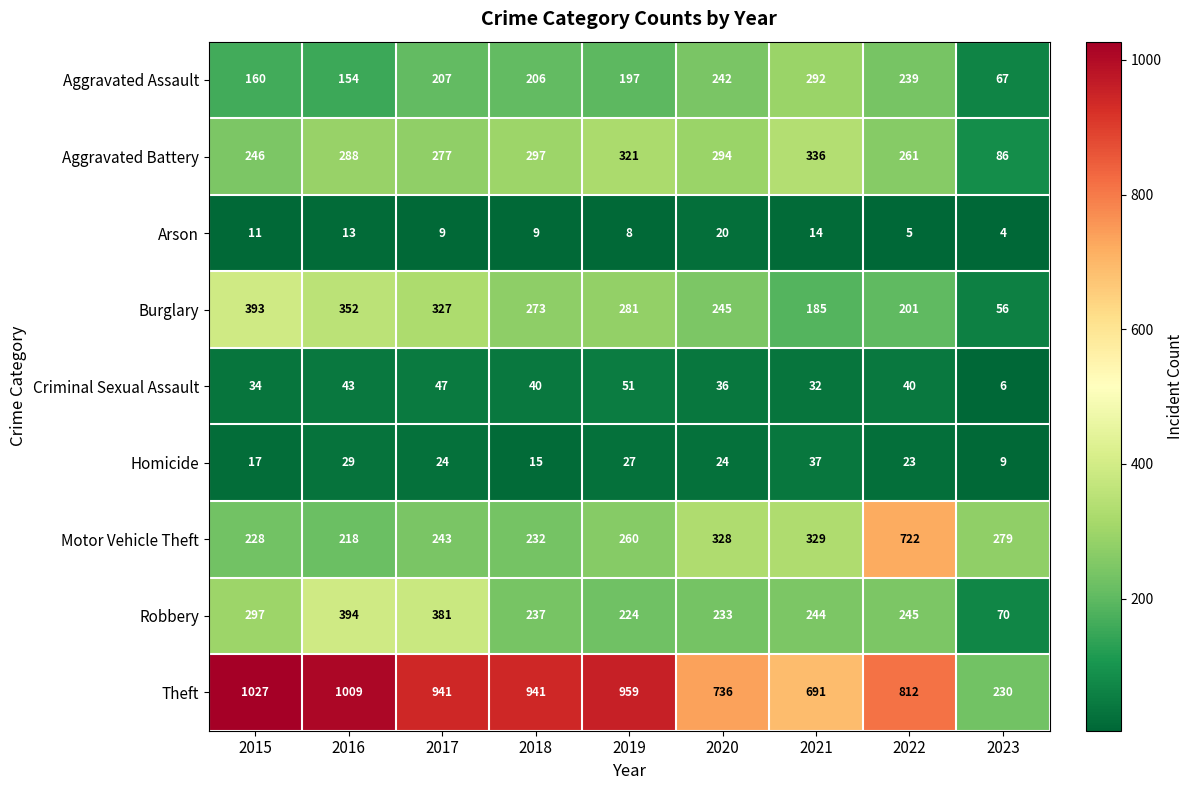

Rank the series at 2016 from lowest to highest value.

Arson, Homicide, Criminal Sexual Assault, Aggravated Assault, Motor Vehicle Theft, Aggravated Battery, Burglary, Robbery, Theft